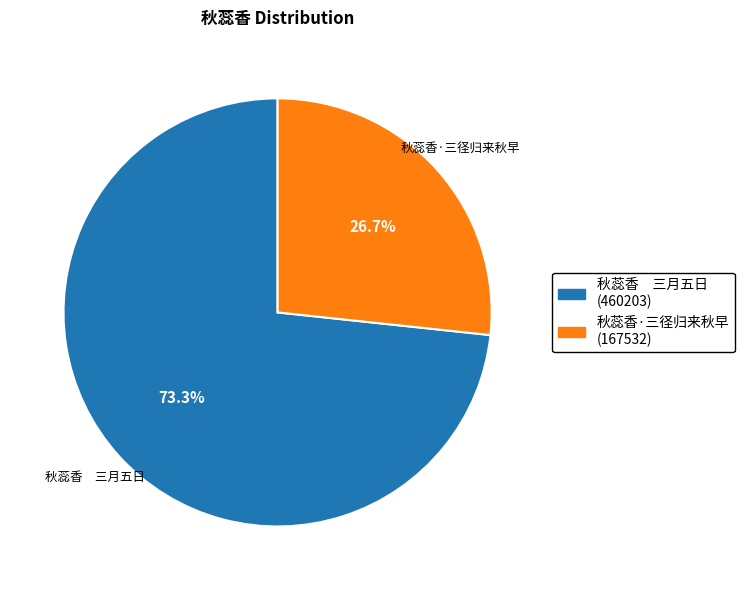

Which category has the biggest portion of the pie?

秋蕊香 三月五日